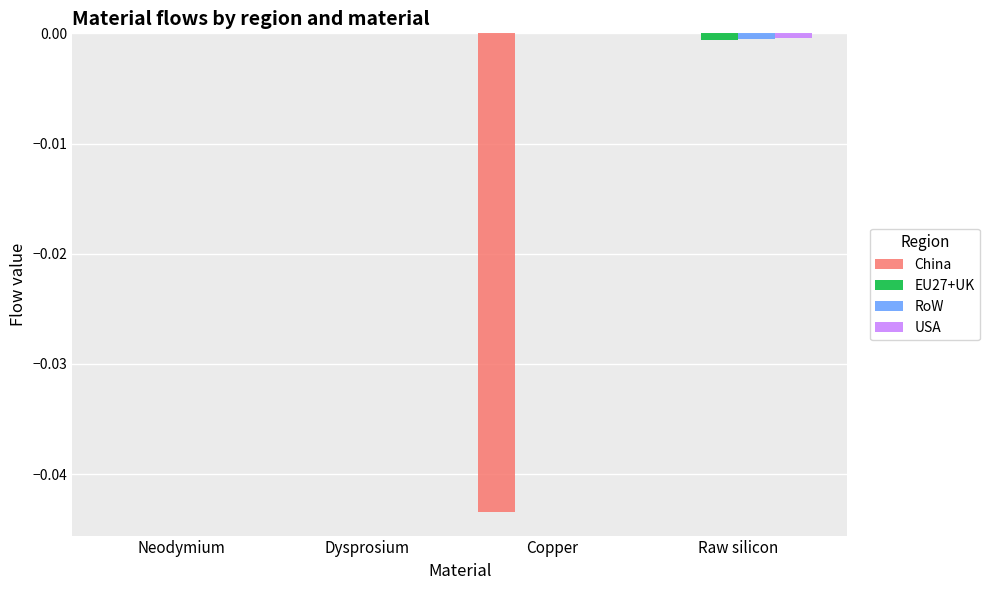

Which series changed the most between Dysprosium and Copper?

China